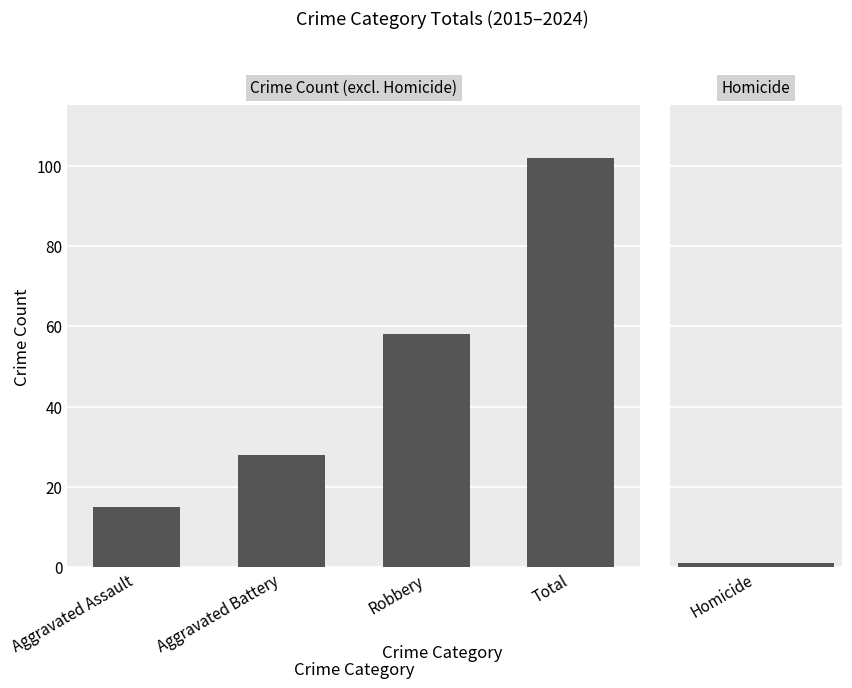

At which label does the data first exceed 58?

Total